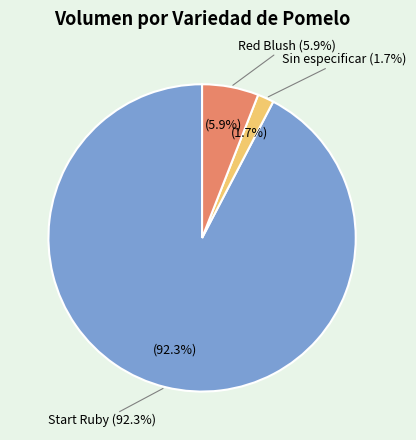

True or false: 4 accounts for 1% of the total.

False